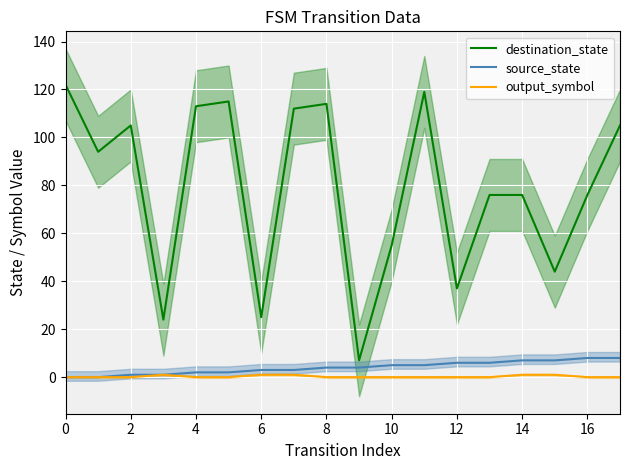

Is this an area chart (filled region under the line)?

No